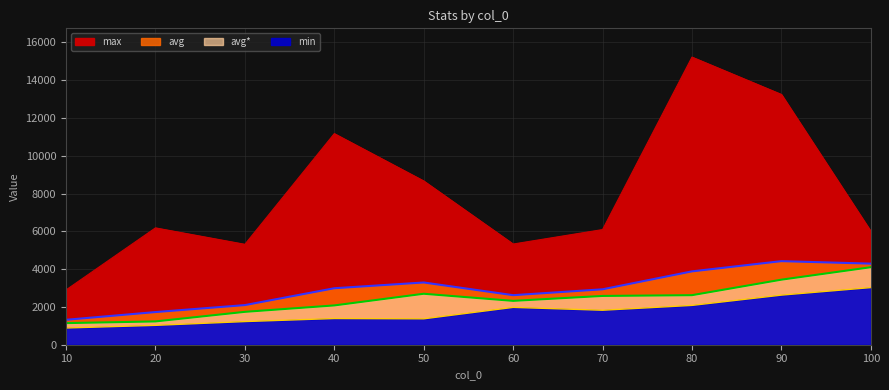

Reading right to left, list all the values displayed in this chart.

max: 6003.0	13246.0	15223.0	6095.0	5329.0	8668.0	11173.0	5314.0	6184.0	2900.0
avg: 4292.0	4423.0	3882.0	2933.0	2622.0	3294.0	2989.0	2097.0	1728.0	1319.0
avg*: 4101.9	3442.7	2621.9	2581.7	2321.2	2696.9	2079.7	1739.6	1232.9	1143.3
min: 3024.0	2625.0	2081.0	1825.0	1976.0	1371.0	1386.0	1225.0	1025.0	885.0